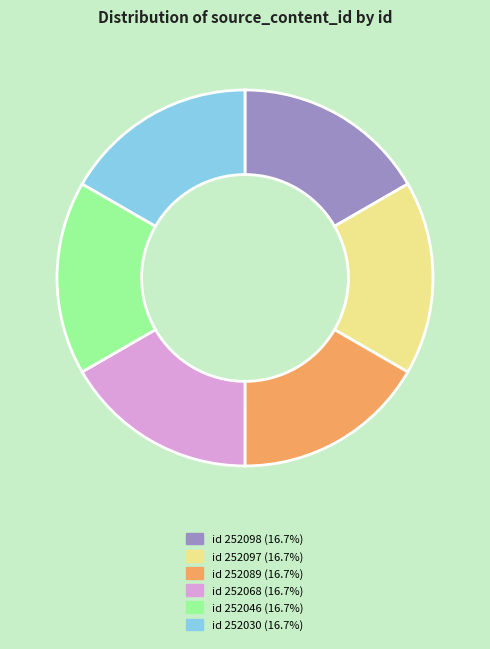

What is the ratio of the value at id 252097 (16.7%) to the value at id 252068 (16.7%)?

1.0